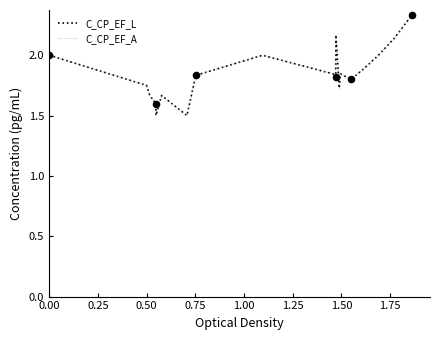

Which series has the largest total across all categories?

C_CP_EF_L